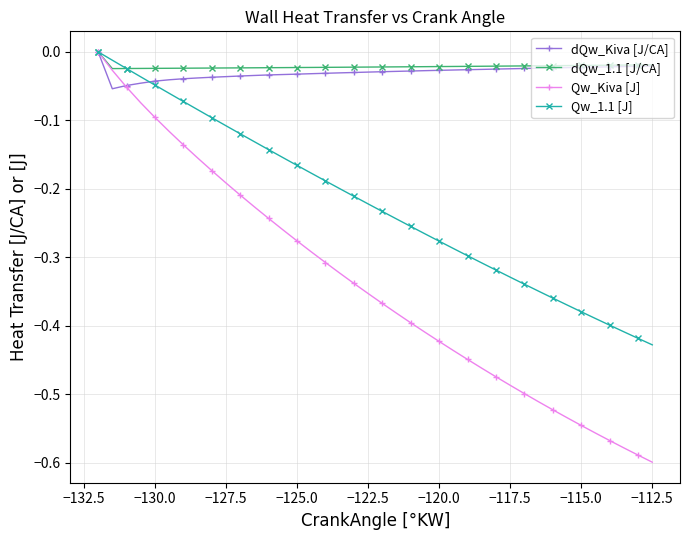

Which series has the largest range (max minus min)?

Qw_Kiva [J]